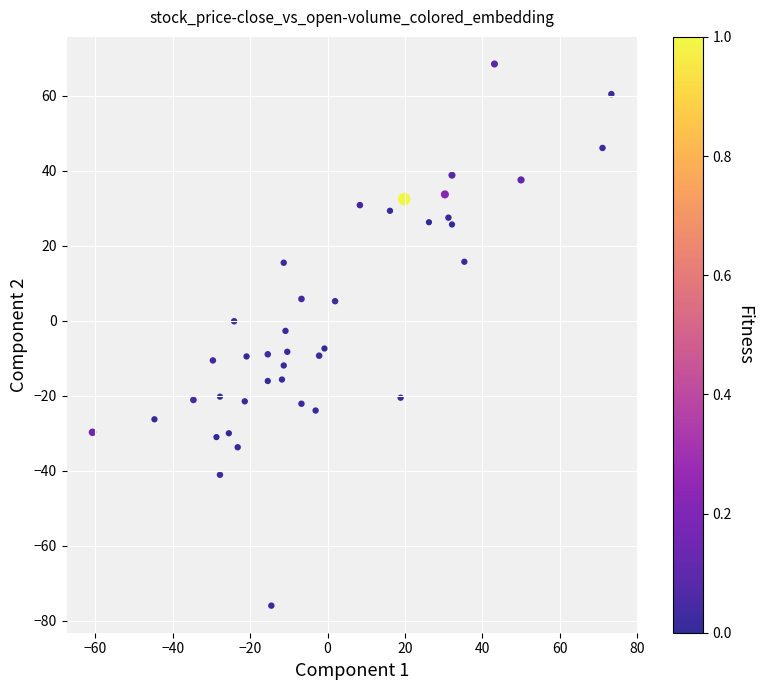

What is the range of X values (max minus min)?

134.1